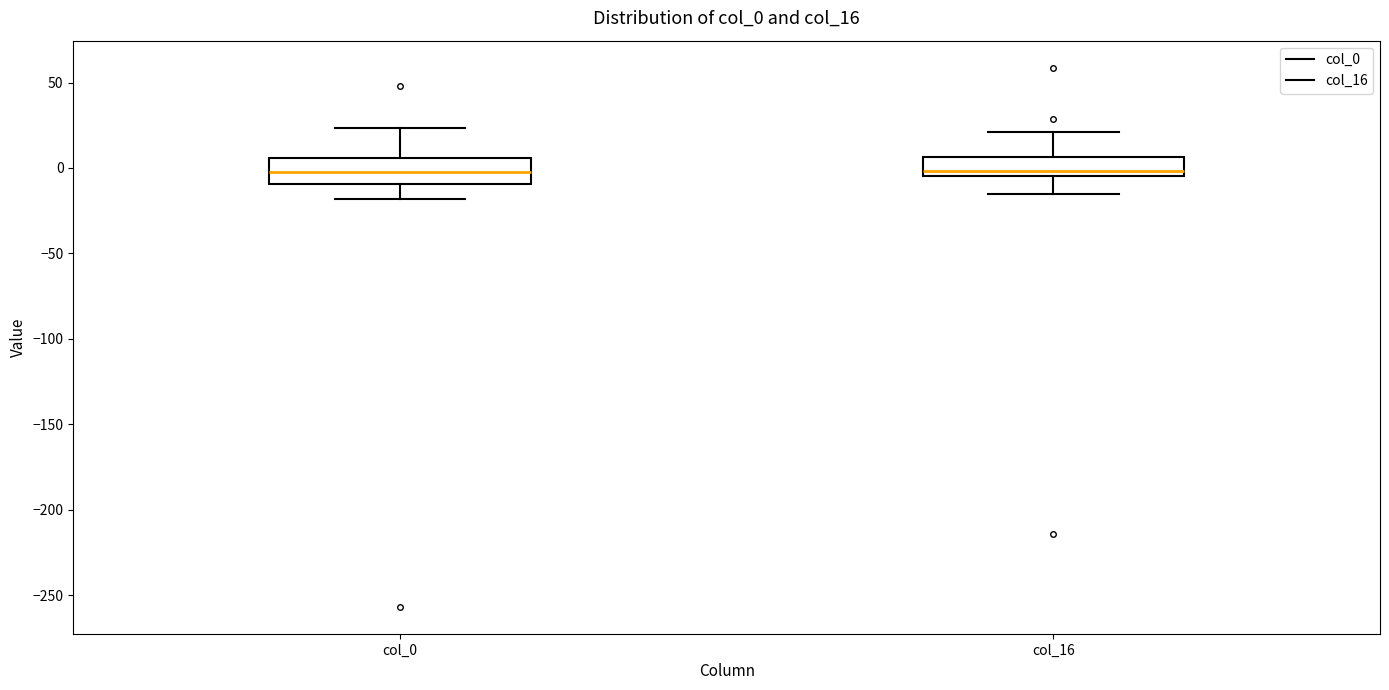

Where does the upper whisker of the box for col_16 end on the y-axis? The values are not printed on the chart, so give them approximately, as read against the axis.

20